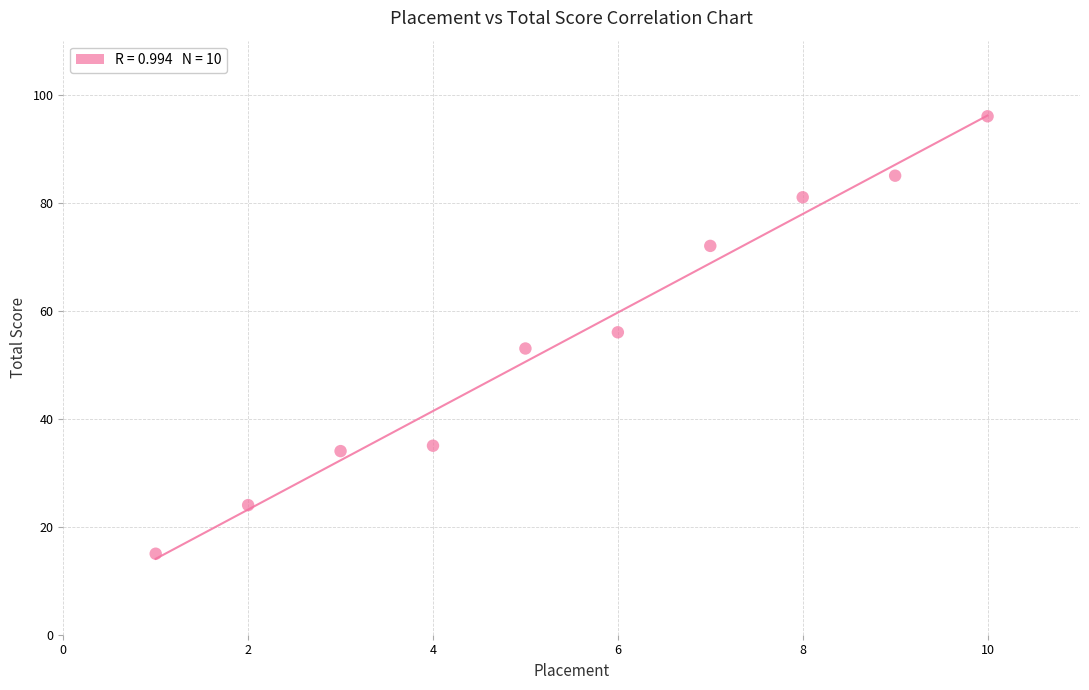

What is the average Y value?

55